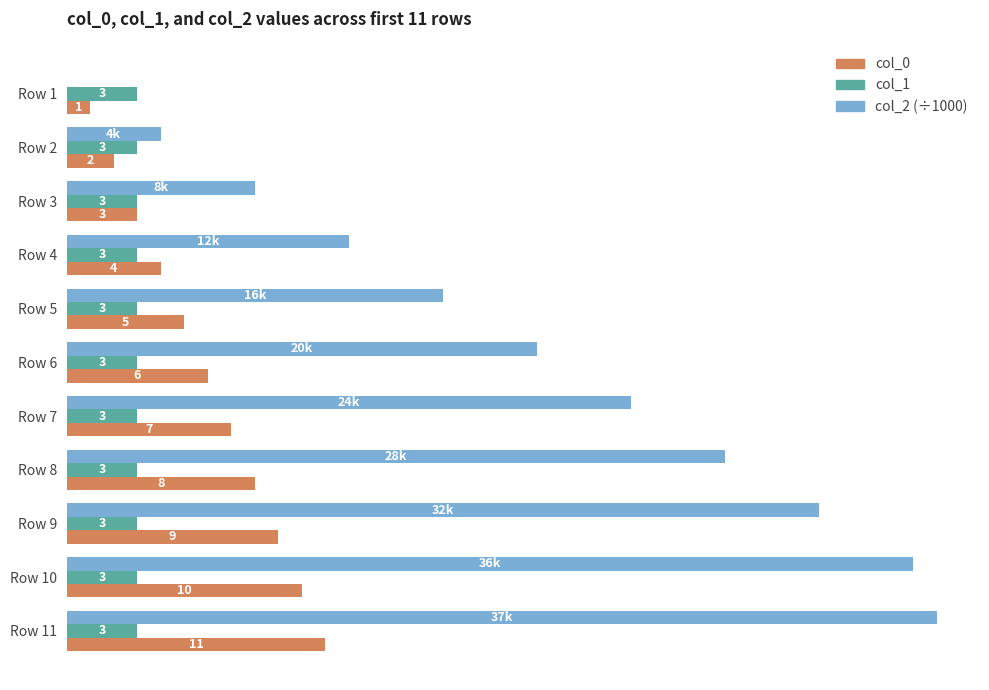

Which series has the largest total across all categories?

col_2 (÷1000)